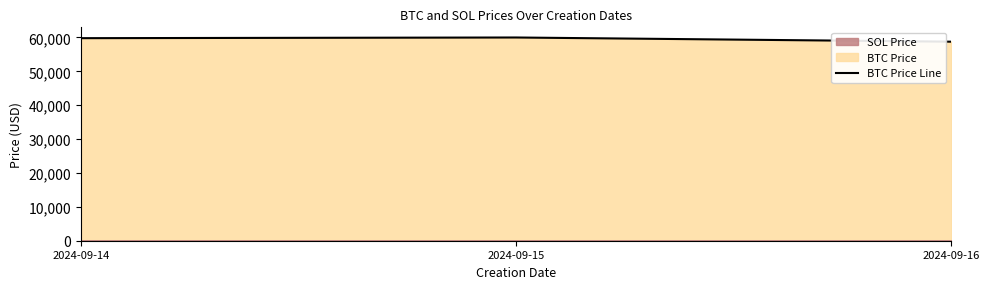

Reading right to left, what are all the values shown in this chart?

58743.1	59981.8	59782.8